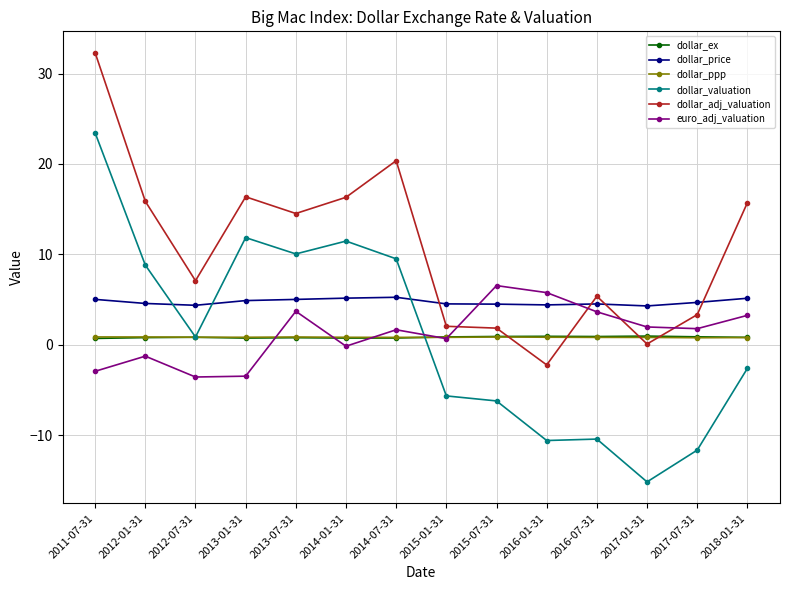

Which series has the largest total across all categories?

dollar_adj_valuation